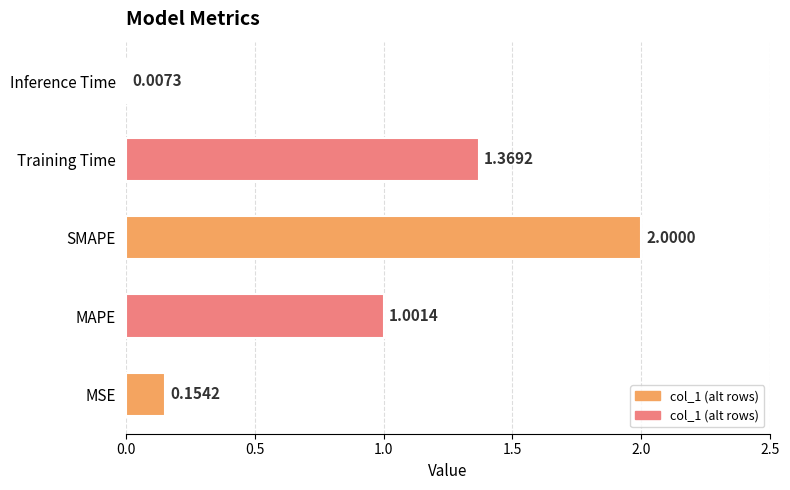

What is the sum of the values at MSE and Training Time?

1.5